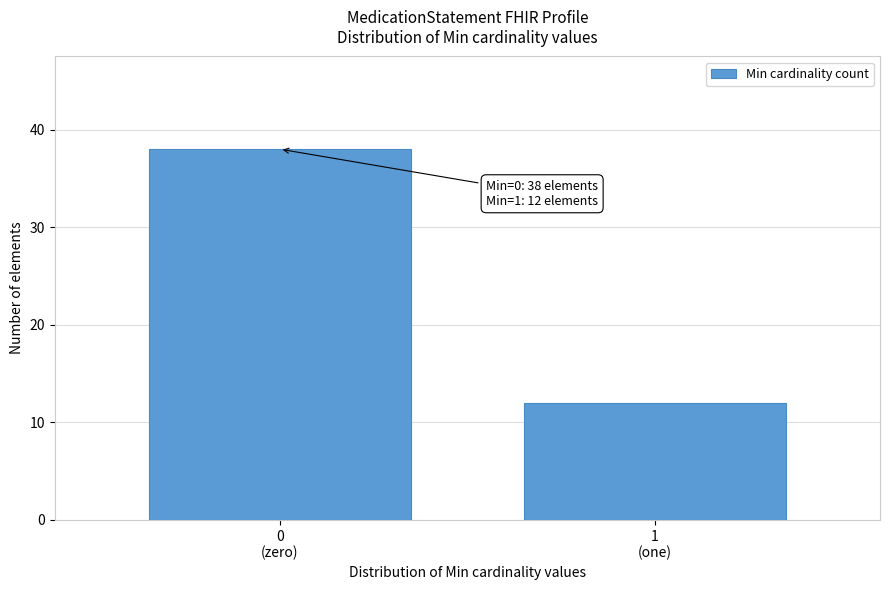

Reading left to right, extract all data points from this chart.

38	12